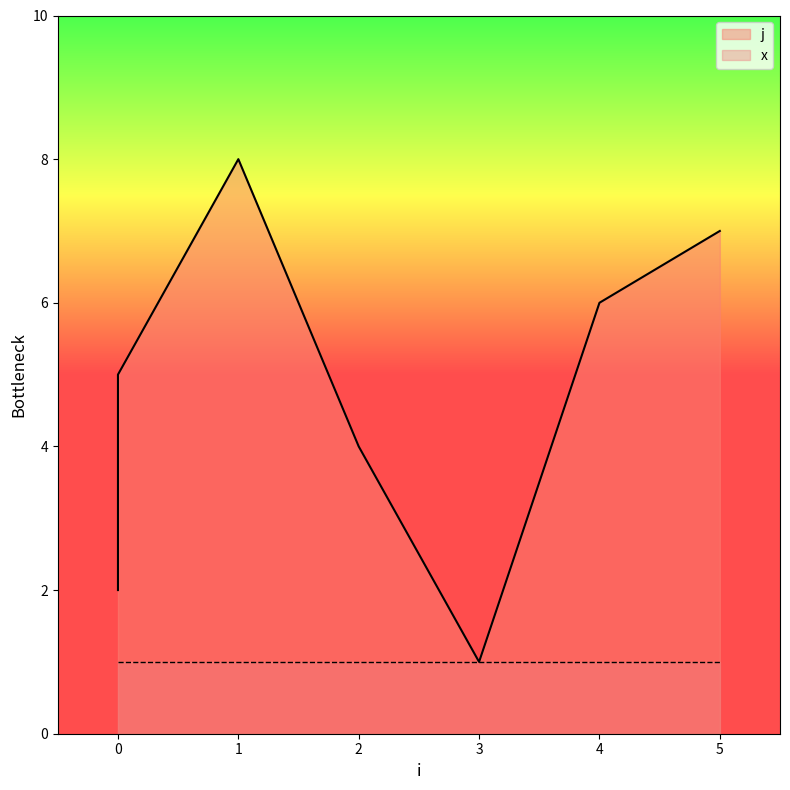

At which label is the value closest to 4?

2